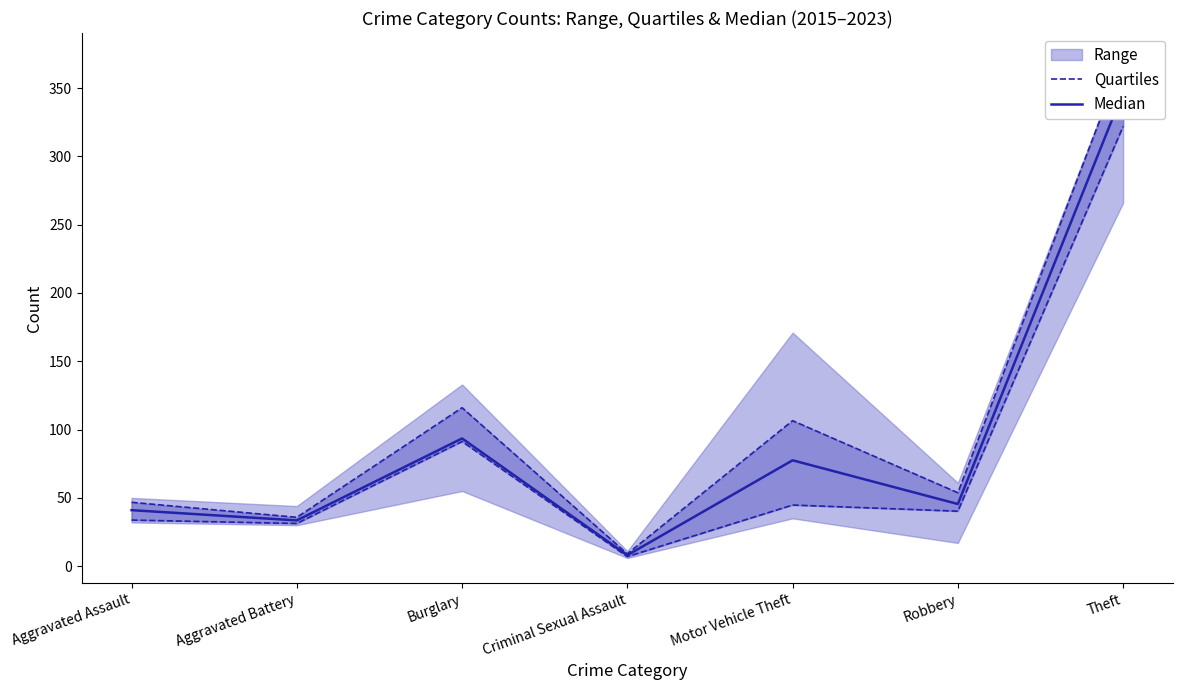

What is the smallest value displayed?

7.0